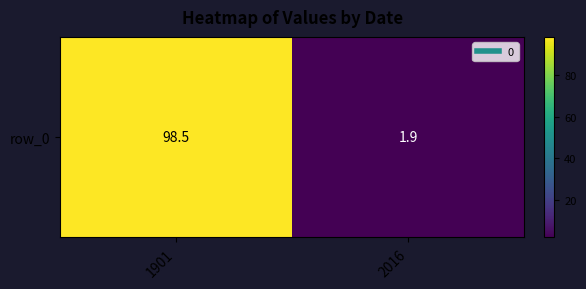

List the labels in order of value, largest first.

1901, 2016